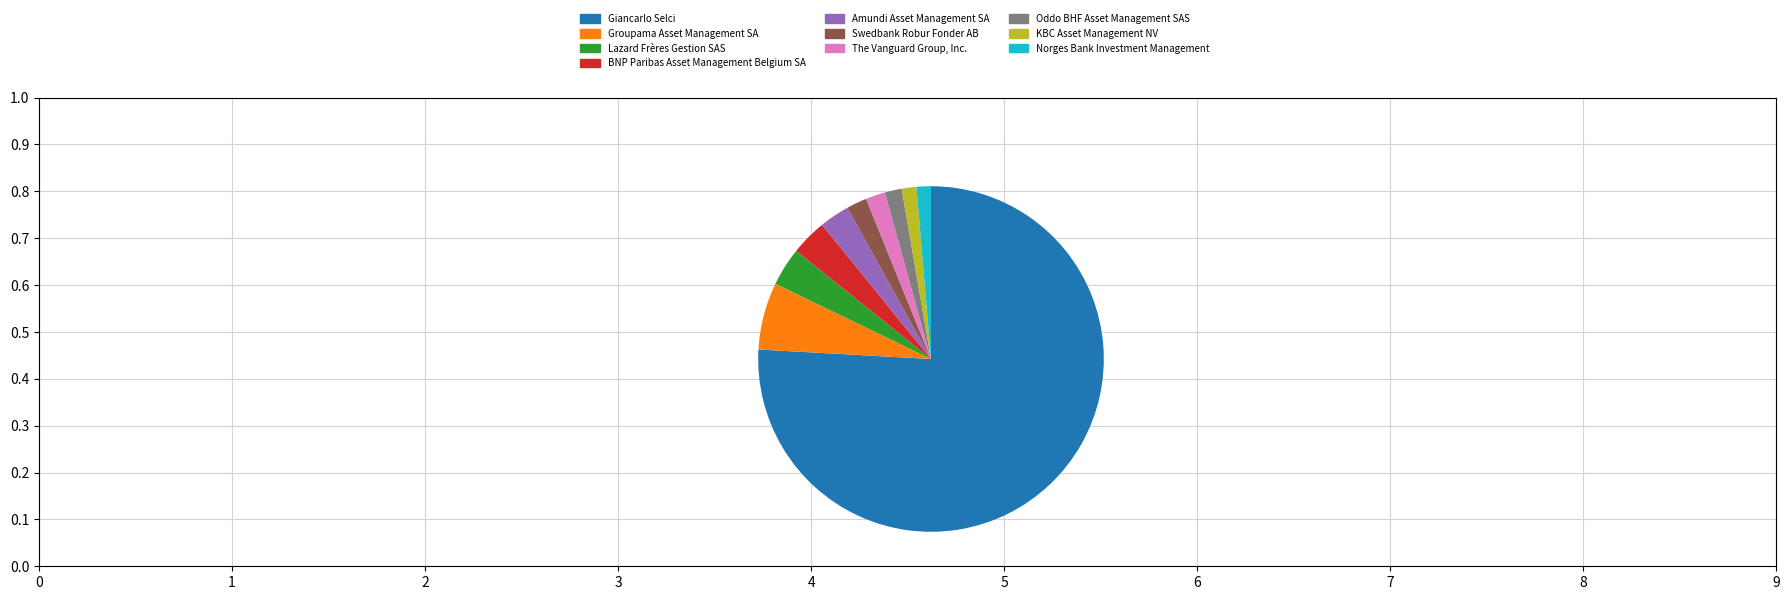

Combined, do Groupama Asset Management SA and BNP Paribas Asset Management Belgium SA account for over 50%?

No